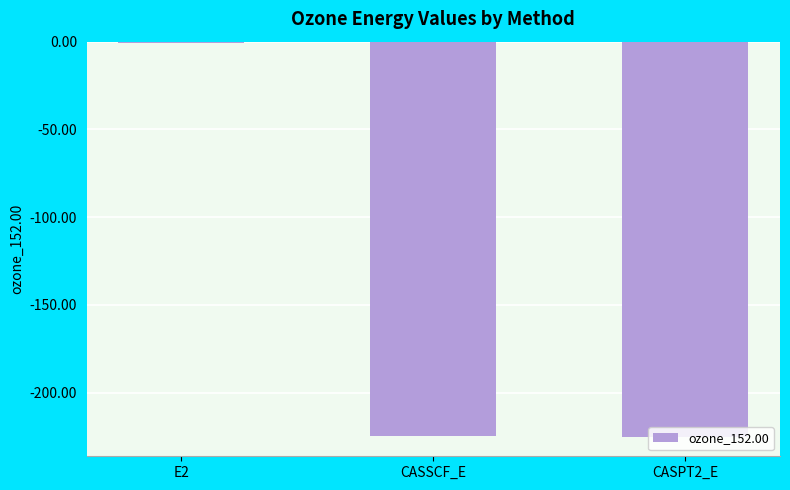

At which category does the chart reach its peak across all series?

E2